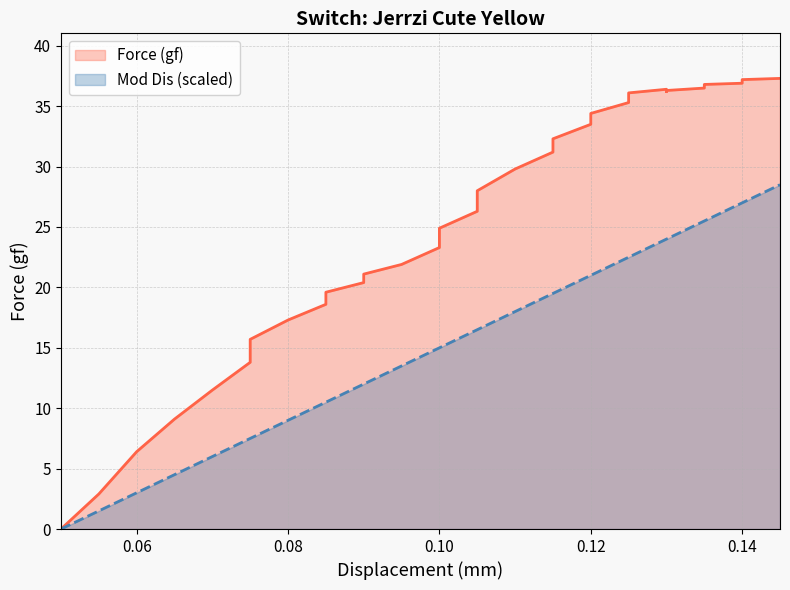

Reading left to right, list all the values displayed in this chart.

Force (gf): 0.0	2.9	6.4	9.1	11.5	13.8	15.7	17.3	18.6	19.6	20.4	21.1	21.9	23.3	24.9	26.3	28.0	29.8	31.2	32.3	33.5	34.4	35.3	36.1	36.4	36.2	36.3	36.5	36.7	36.8	36.9	37.1	37.2	37.3	37.3	37.3
Displacement (mm): 0.0	1.5	3.0	4.5	6.0	7.5	7.5	9.0	10.5	10.5	12.0	12.0	13.5	15.0	15.0	16.5	16.5	18.0	19.5	19.5	21.0	21.0	22.5	22.5	24.0	24.0	24.0	25.5	25.5	25.5	27.0	27.0	27.0	28.5	28.5	28.5